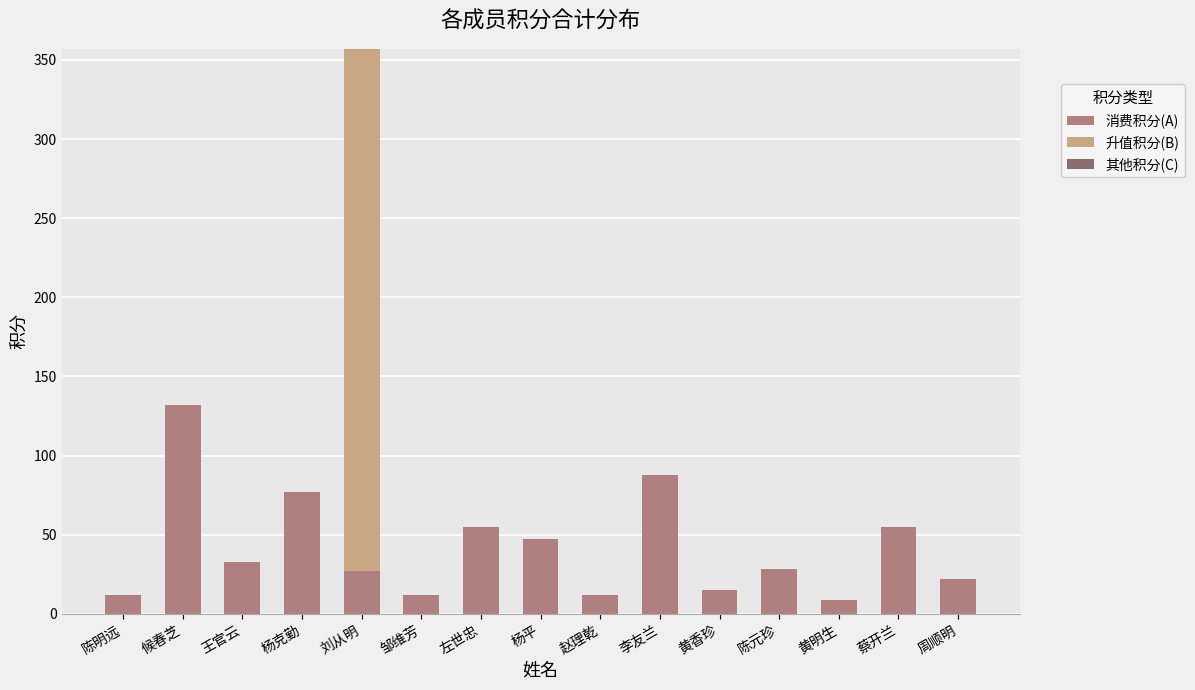

The value of 消费积分(A) at 杨平 is 78. True or false?

False